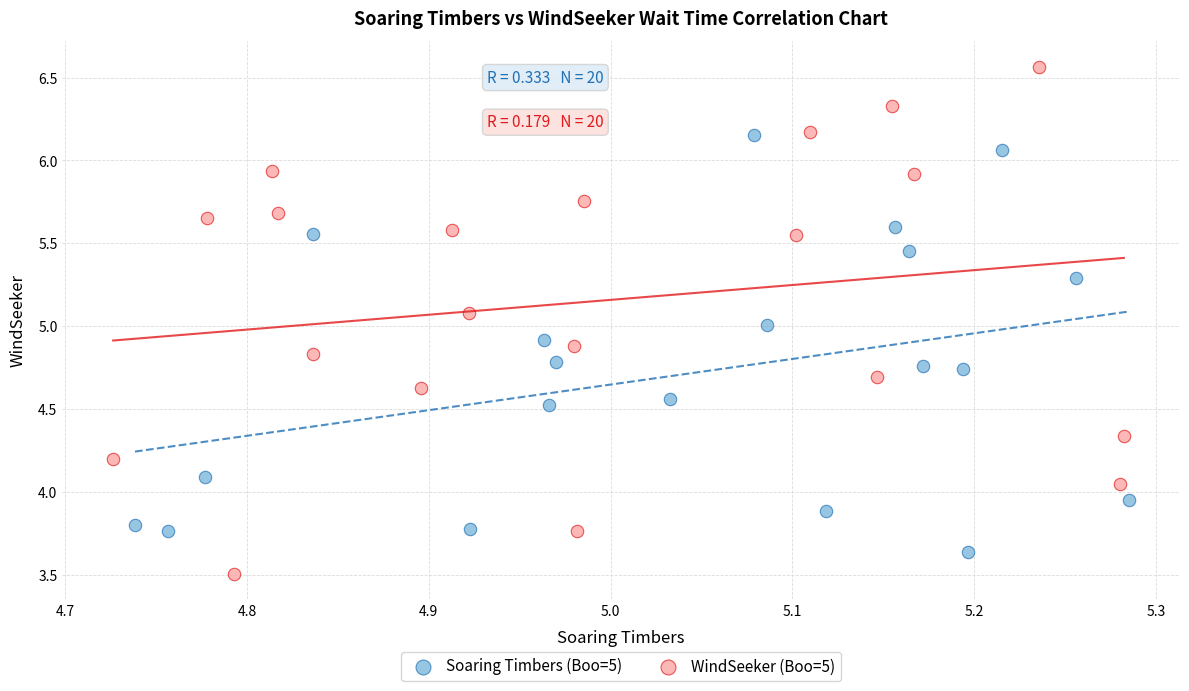

Which series reaches the maximum Y coordinate?

WindSeeker (Boo=5)